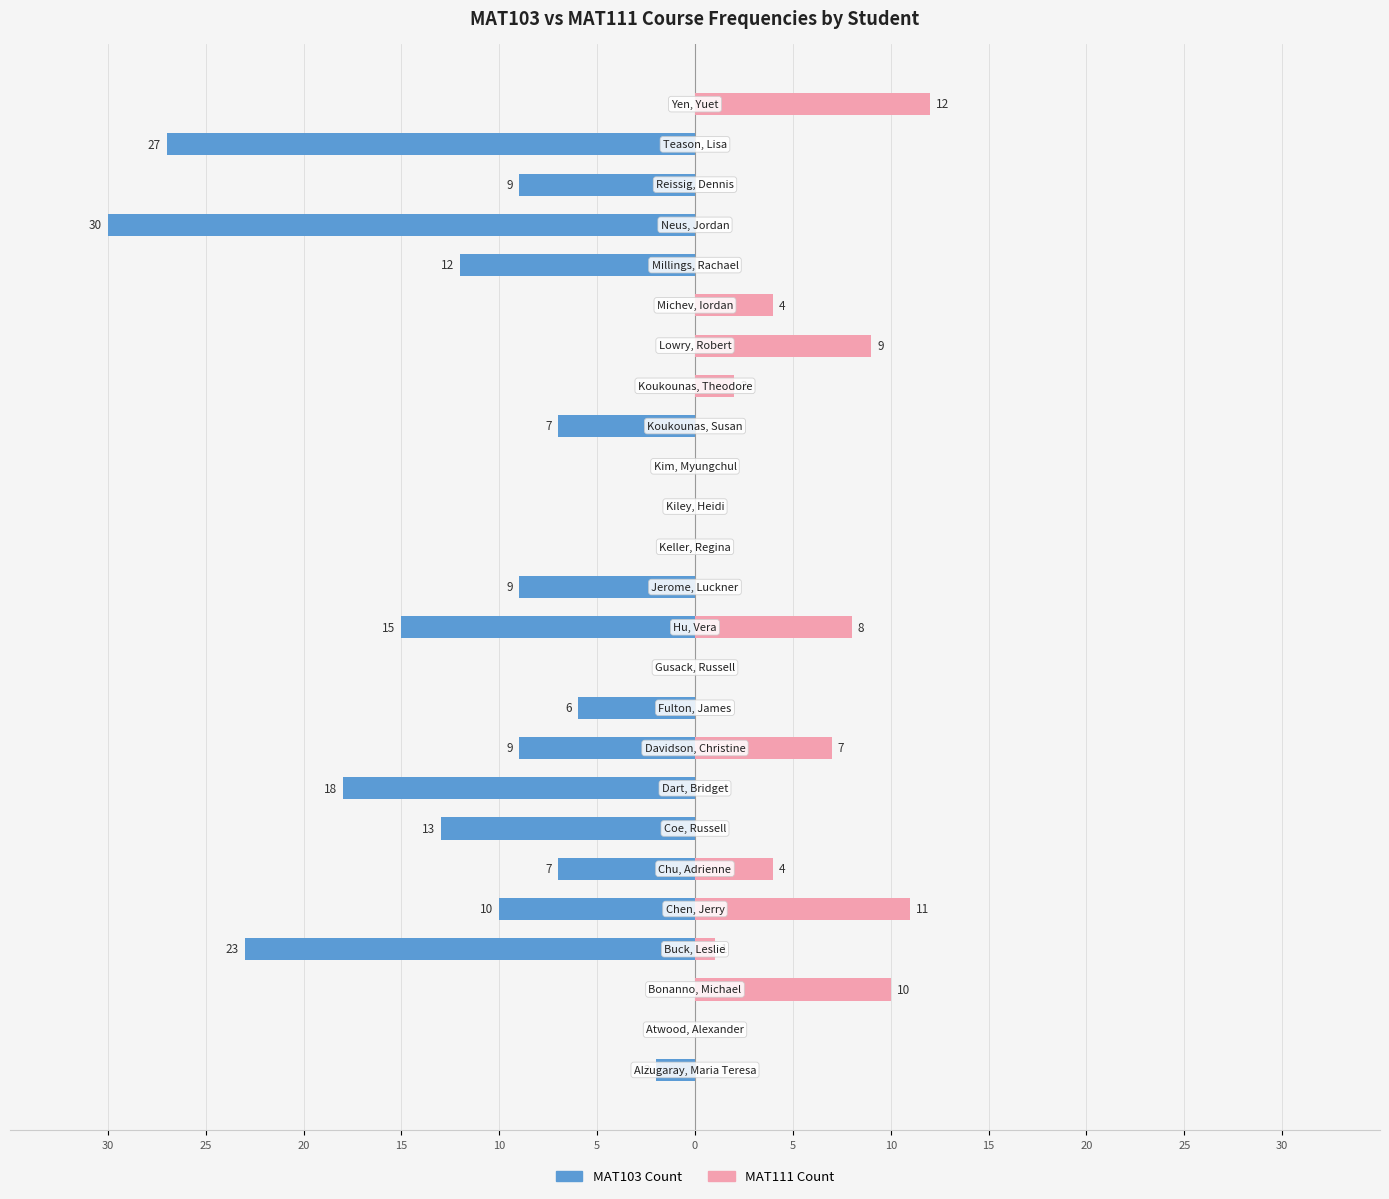

Rank the series at 13 from lowest to highest value.

MAT103 Count, MAT111 Count